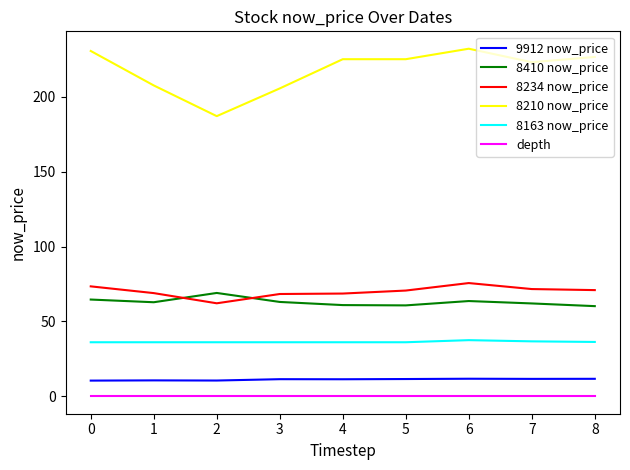

The 8410 now_price series shows 104.5 at 0. True or false?

False